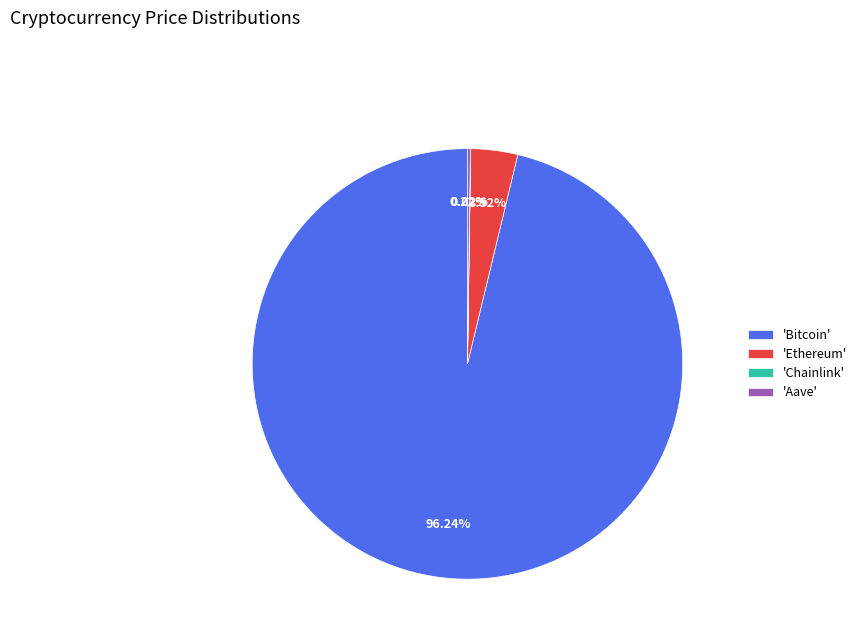

Which slice is the largest?

'Bitcoin'